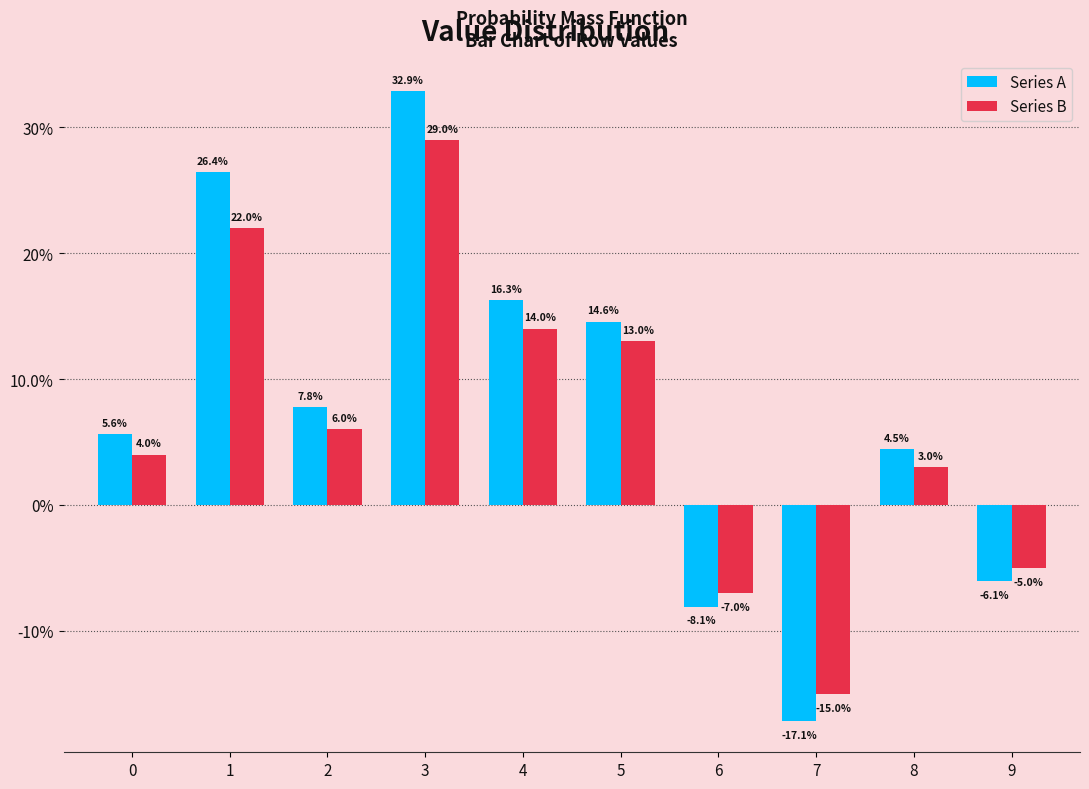

Is it true that Series A equals -0.0 at 6?

False